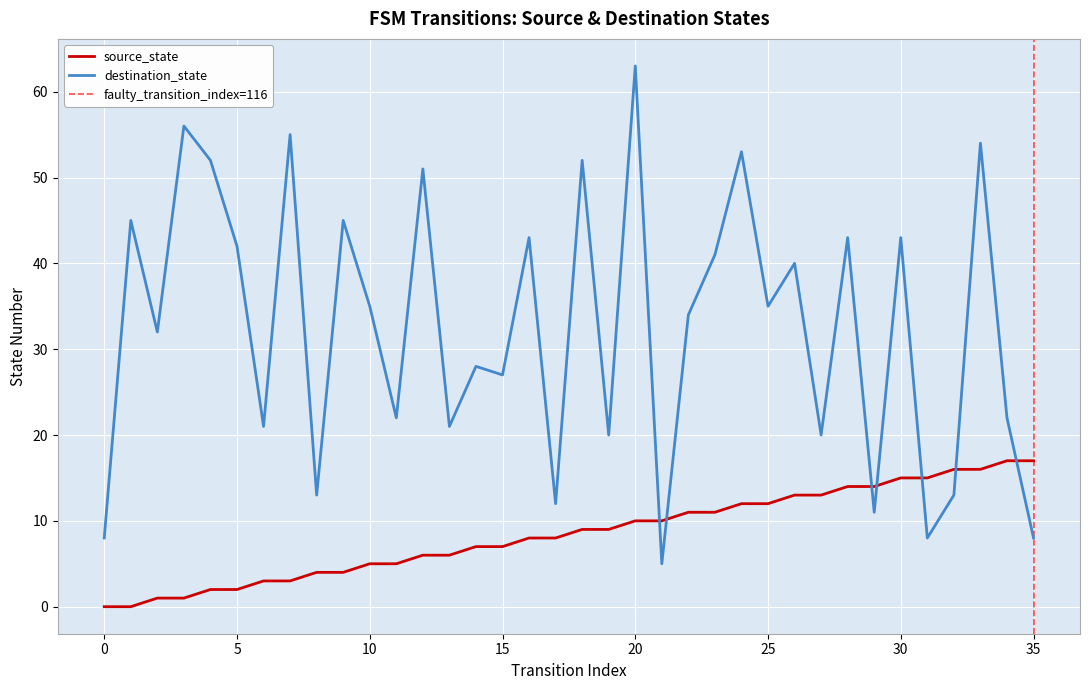

True or false: destination_state has a value of 75 at 30.

False